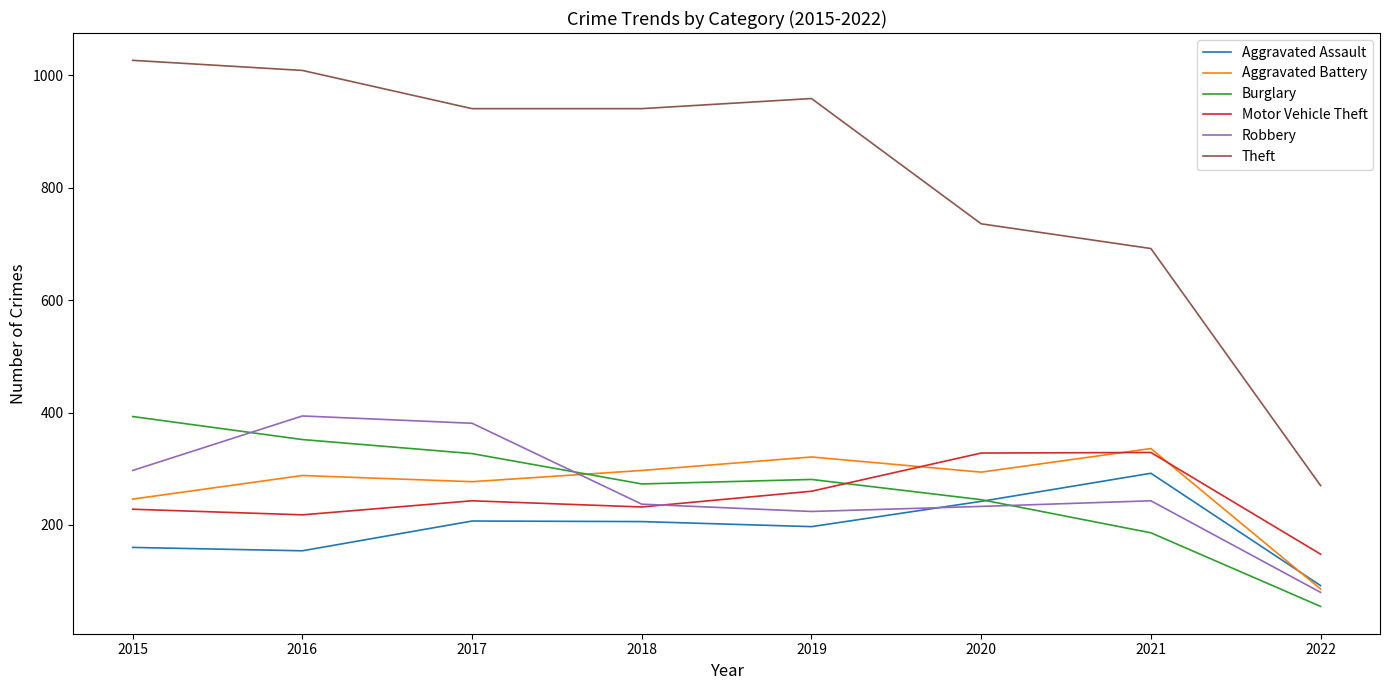

Which series has the largest total across all categories?

Theft